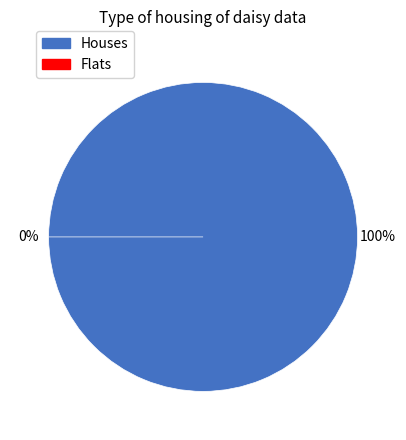

How many slices are in this pie chart?

2